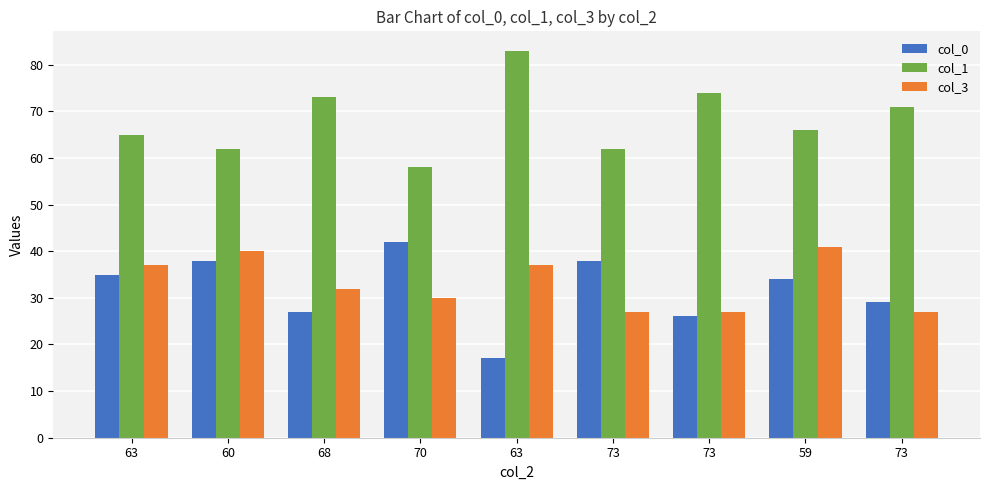

Where does the col_3 series first go above 32?

63